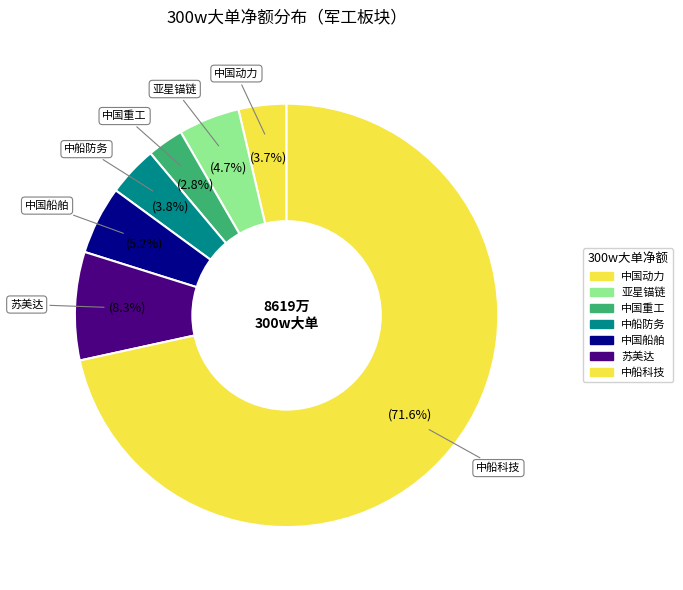

How many slices are in this pie chart?

7